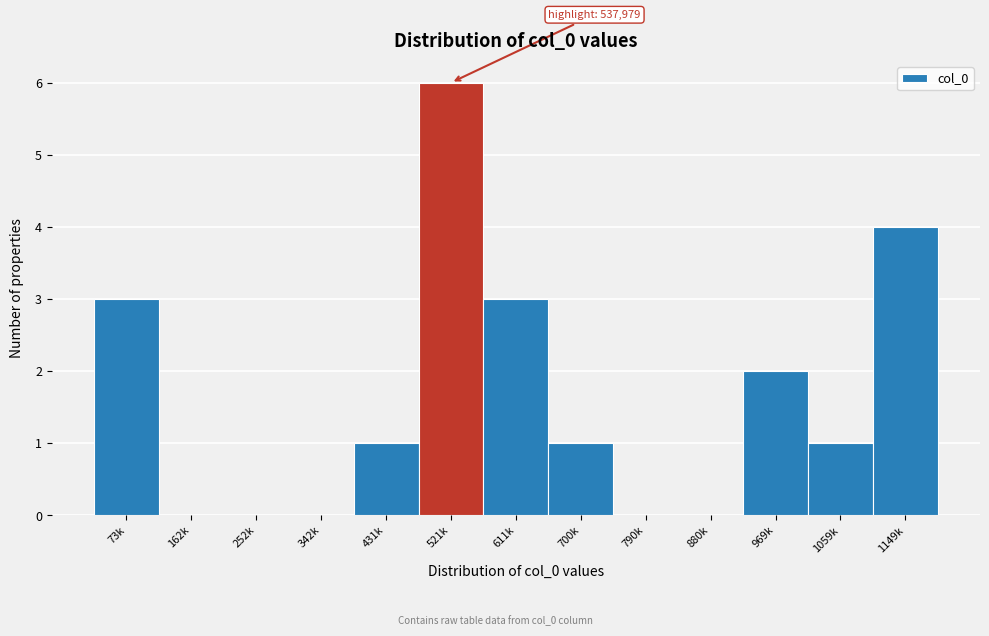

Reading right to left, what are all the values shown in this chart?

1149k=4	1059k=1	969k=2	880k=0	790k=0	700k=1	611k=3	521k=6	431k=1	342k=0	252k=0	162k=0	73k=3